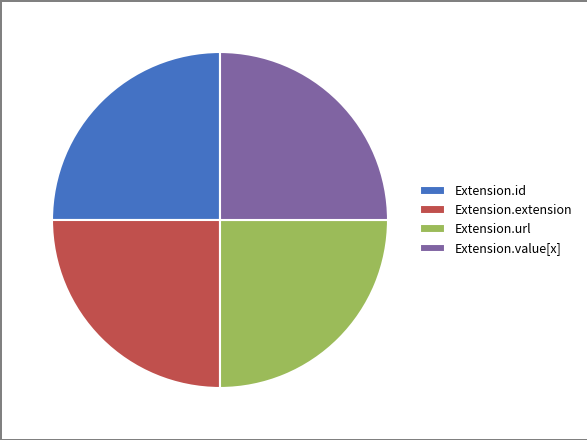

The Extension.url slice represents 25% of the pie. True or false?

True